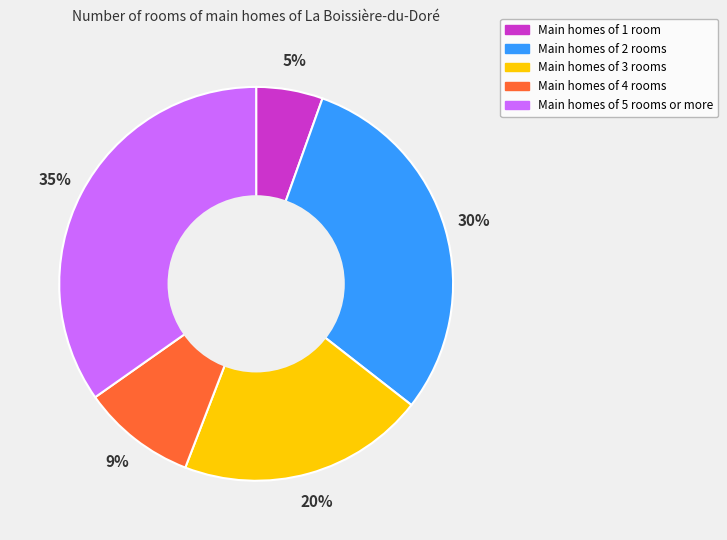

Is the sum of Main homes of 5 rooms or more and Main homes of 2 rooms greater than half?

Yes